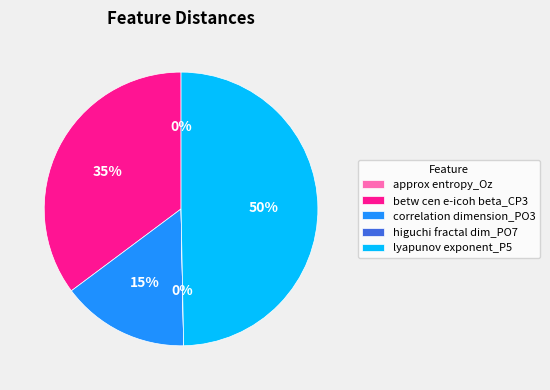

What percentage do approx entropy_Oz and lyapunov exponent_P5 together represent?

49.7%